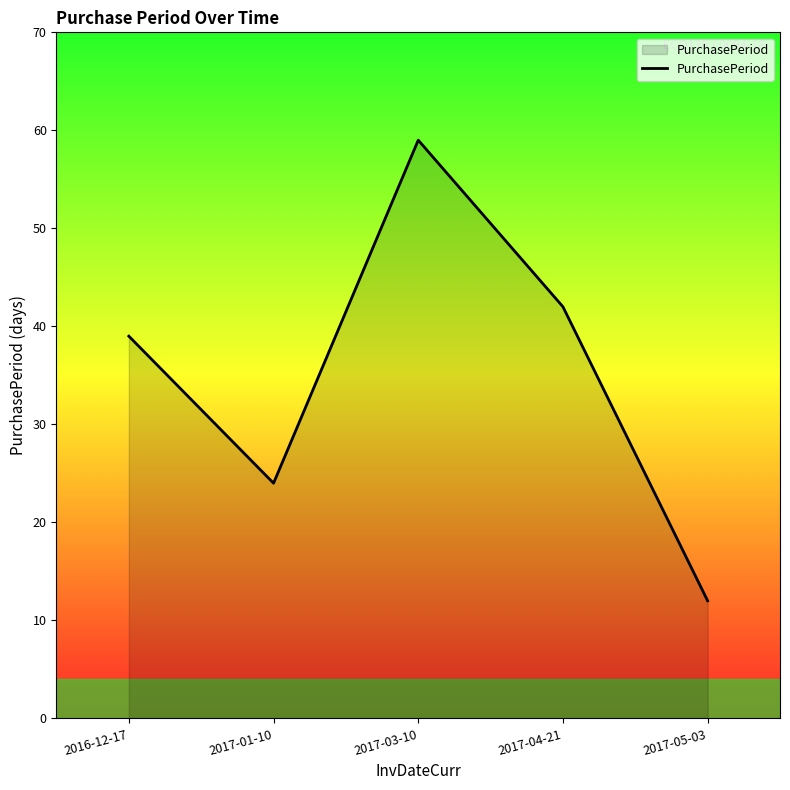

How many lines are shown in the chart?

1